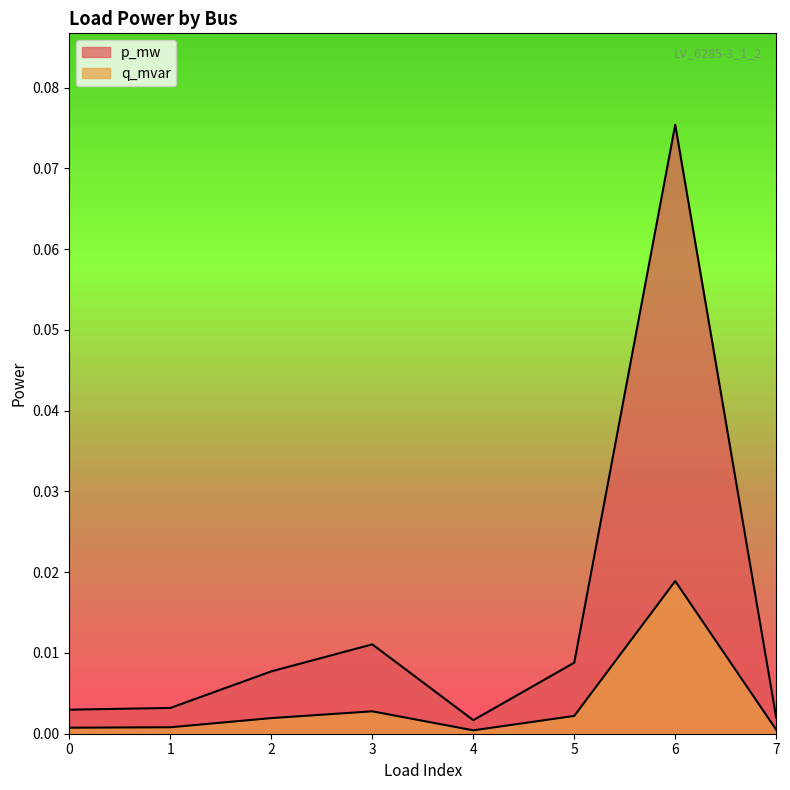

Which series has the largest total across all categories?

p_mw